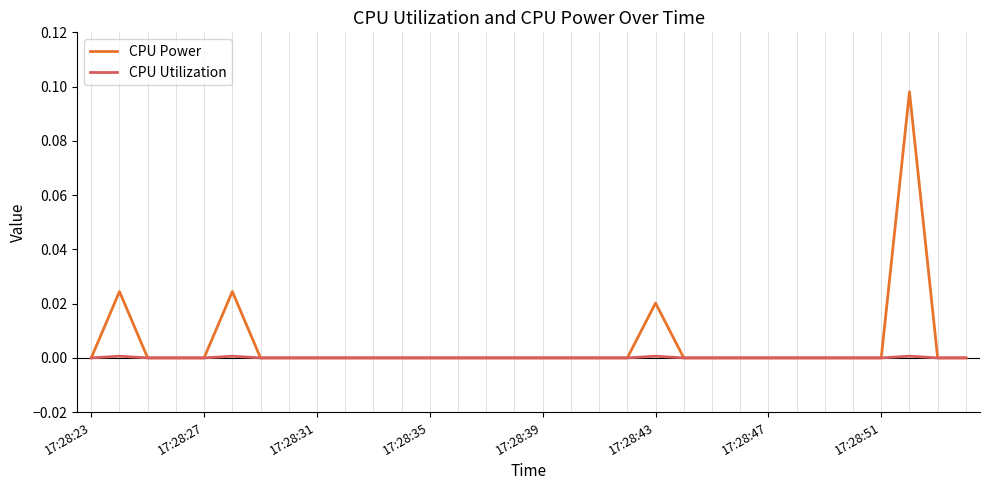

List the series in order of their peak value, highest first.

CPU Power, CPU Utilization